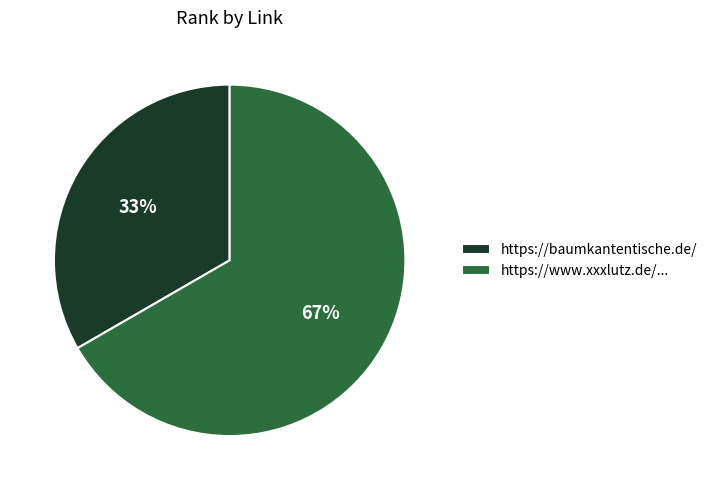

To the nearest percent, what is the combined percentage of https://baumkantentische.de/ and https://www.xxxlutz.de/...?

100%